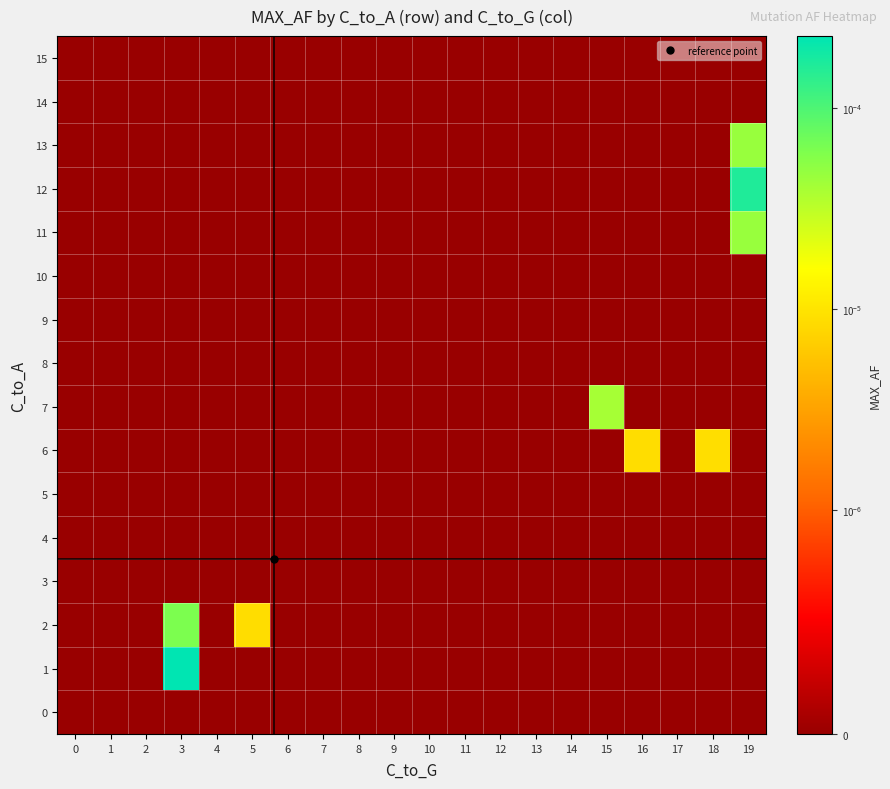

How many series are shown in this chart?

16